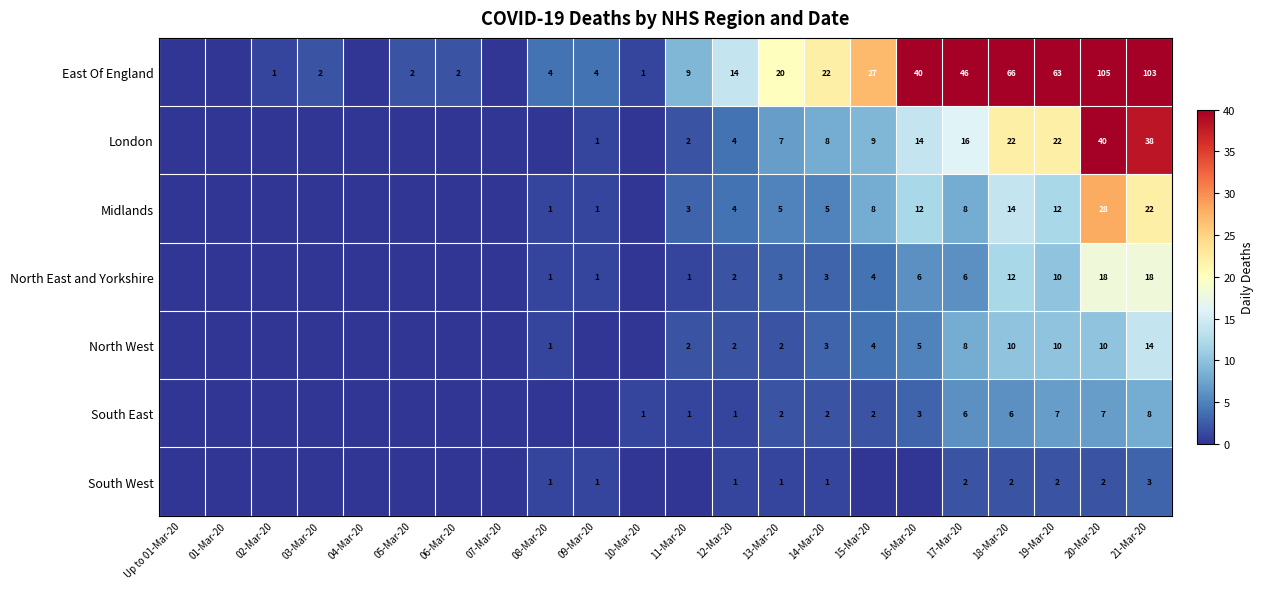

What is the spread (max minus min) of values at 12-Mar-20?

13